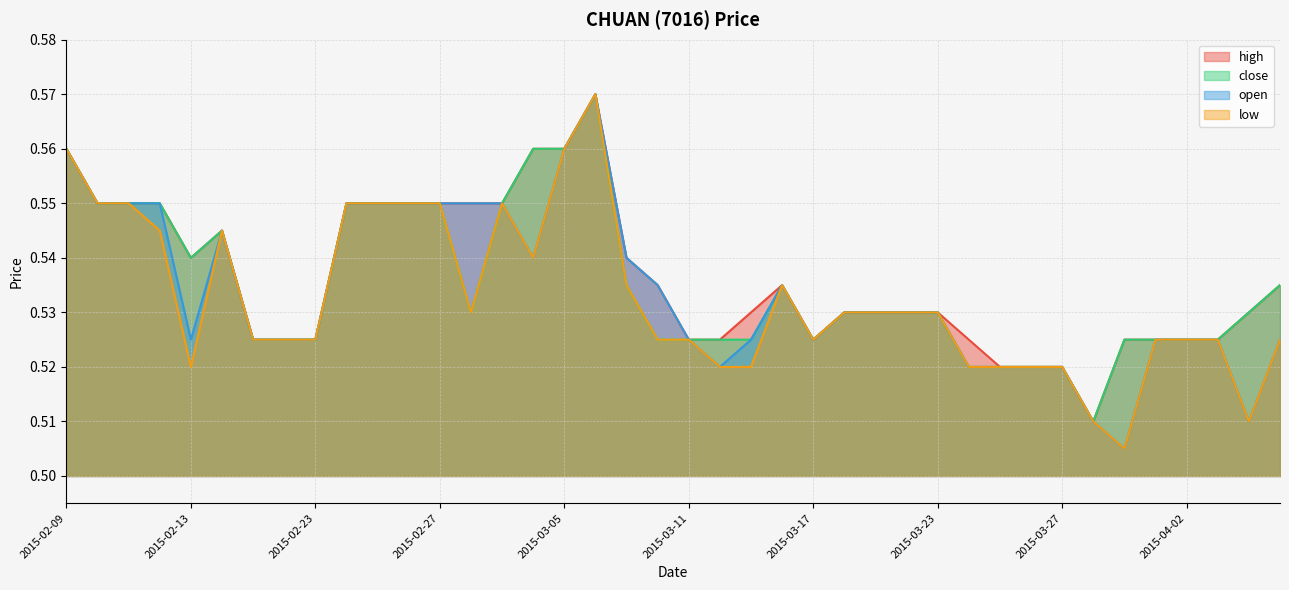

True or false: open and high cross at least once.

False